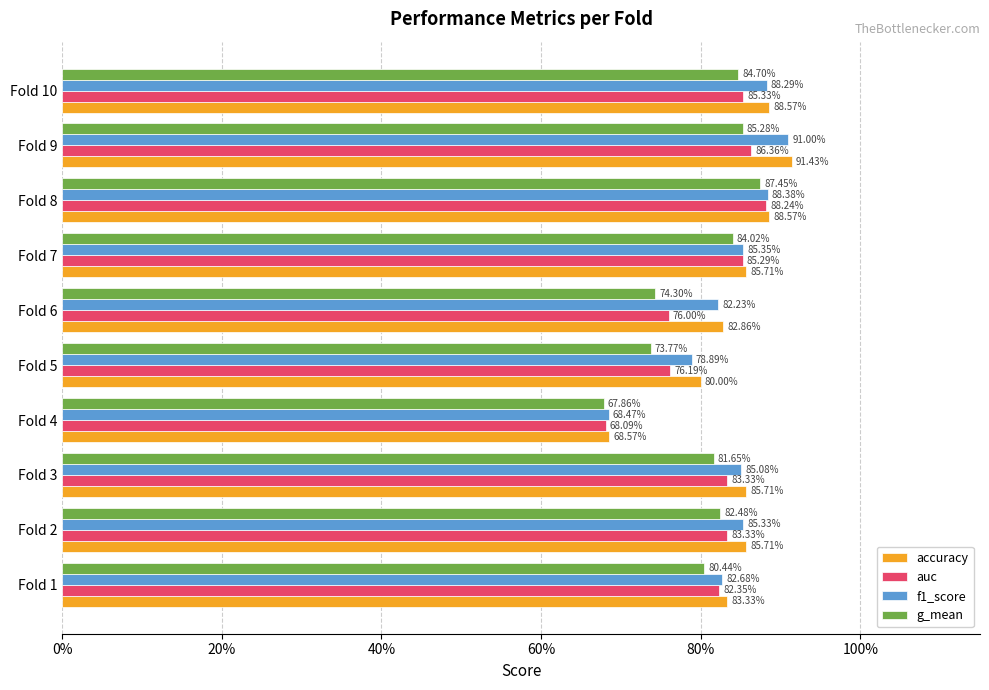

Reading left to right, list all the values displayed in this chart.

accuracy: 0.8	0.9	0.9	0.7	0.8	0.8	0.9	0.9	0.9	0.9
auc: 0.8	0.8	0.8	0.7	0.8	0.8	0.9	0.9	0.9	0.9
f1_score: 0.8	0.9	0.9	0.7	0.8	0.8	0.9	0.9	0.9	0.9
g_mean: 0.8	0.8	0.8	0.7	0.7	0.7	0.8	0.9	0.9	0.8